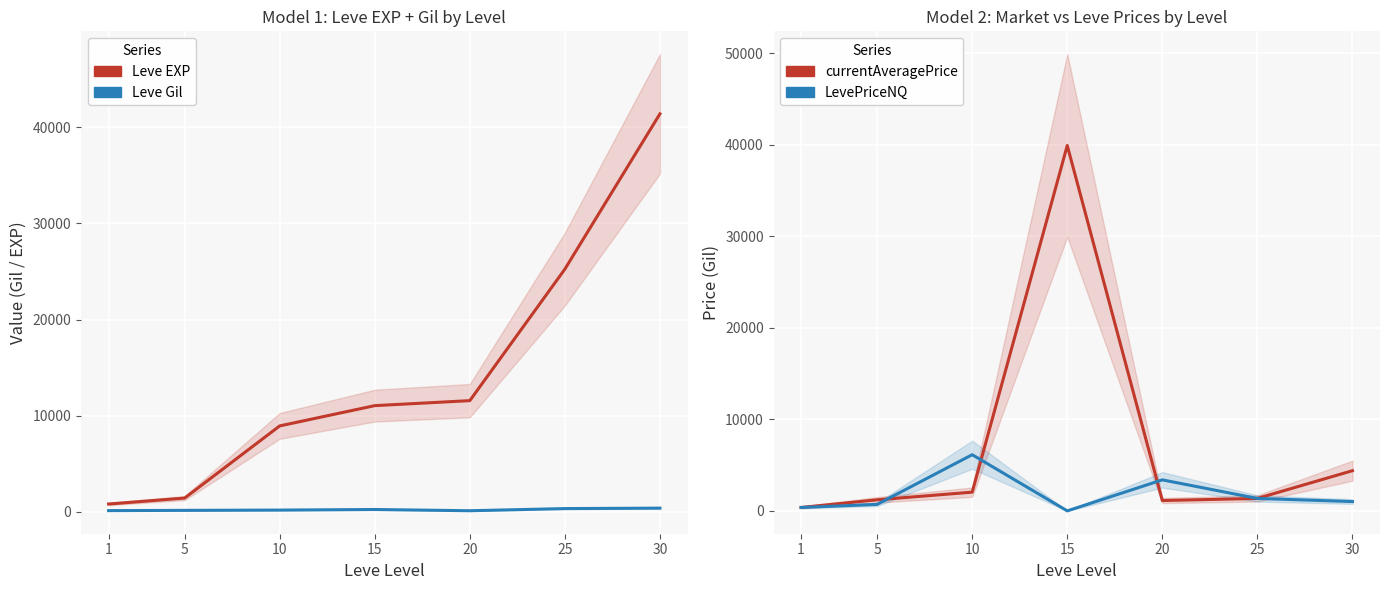

List the series in order of their peak value, highest first.

Leve EXP, currentAveragePrice, LevePriceNQ, Leve Gil